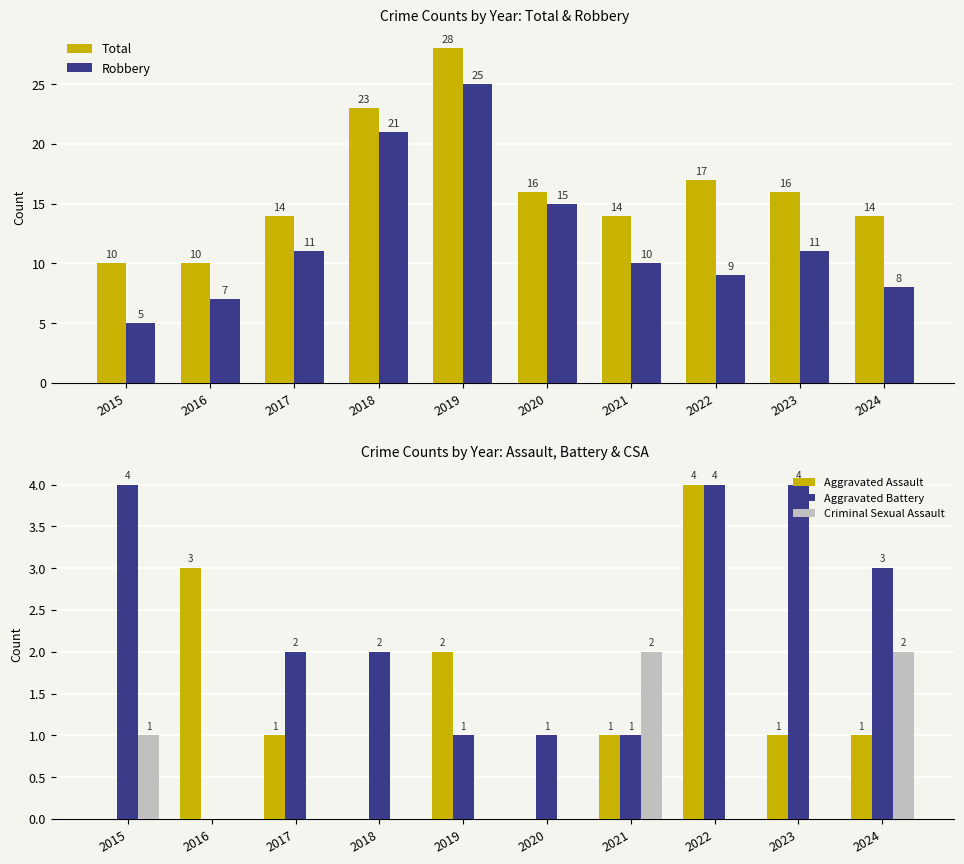

The value of Aggravated Assault at 2023 is 1. True or false?

True